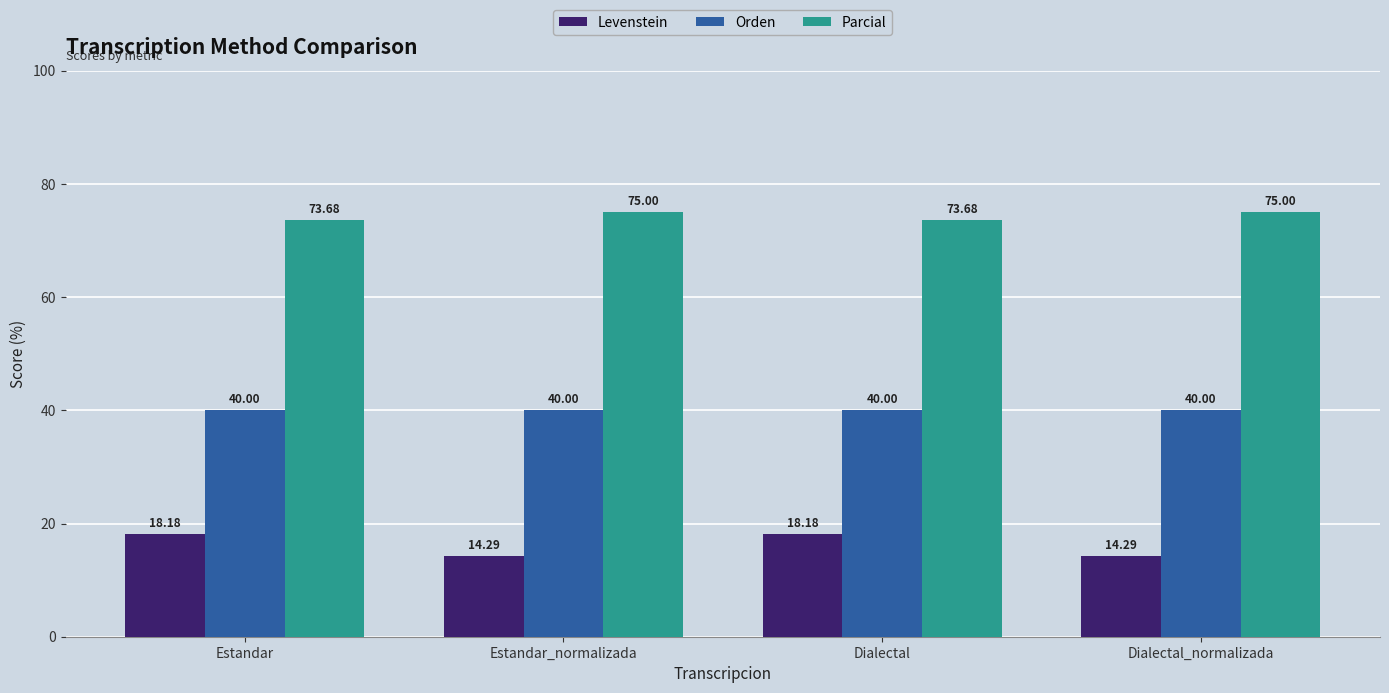

Are the bars grouped side by side (vs. stacked)?

Yes